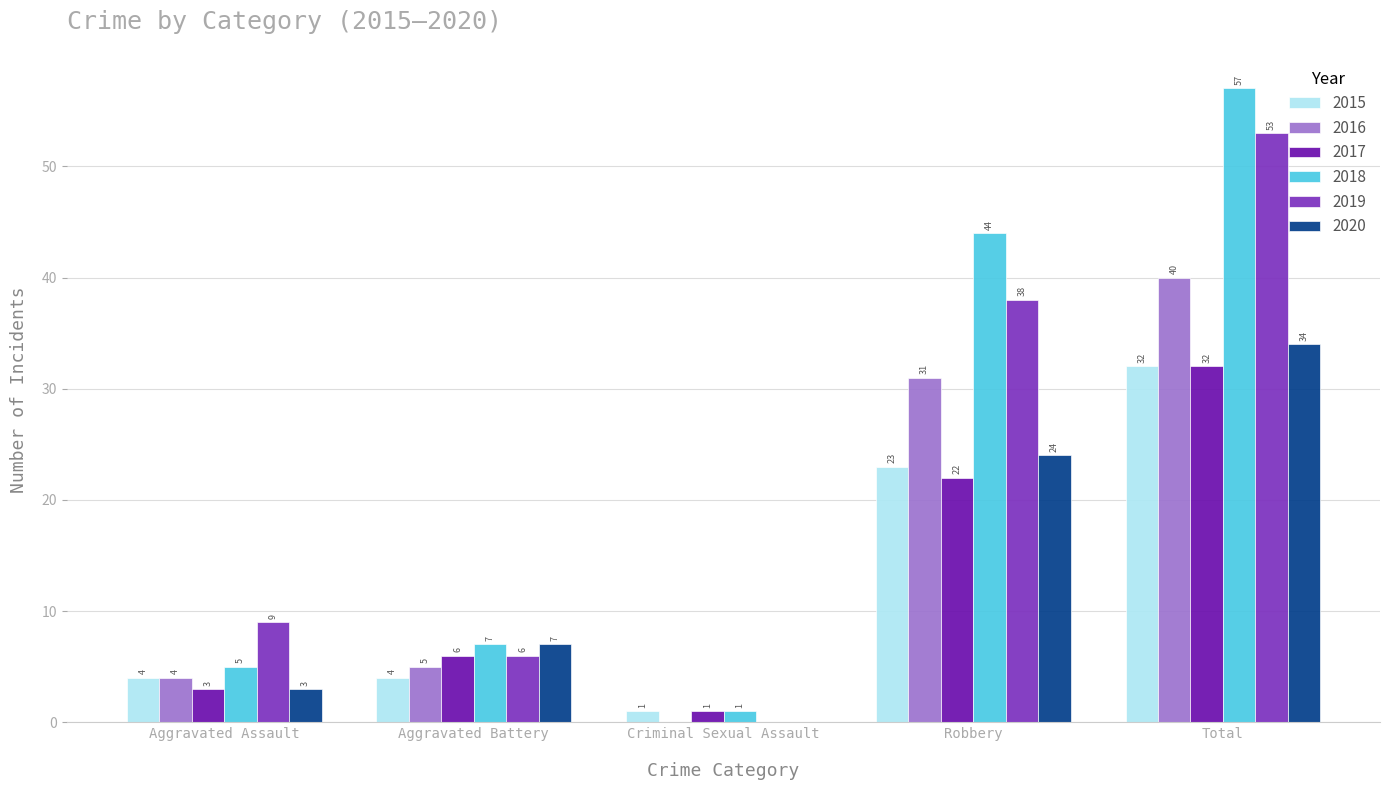

Are the bars horizontal?

No